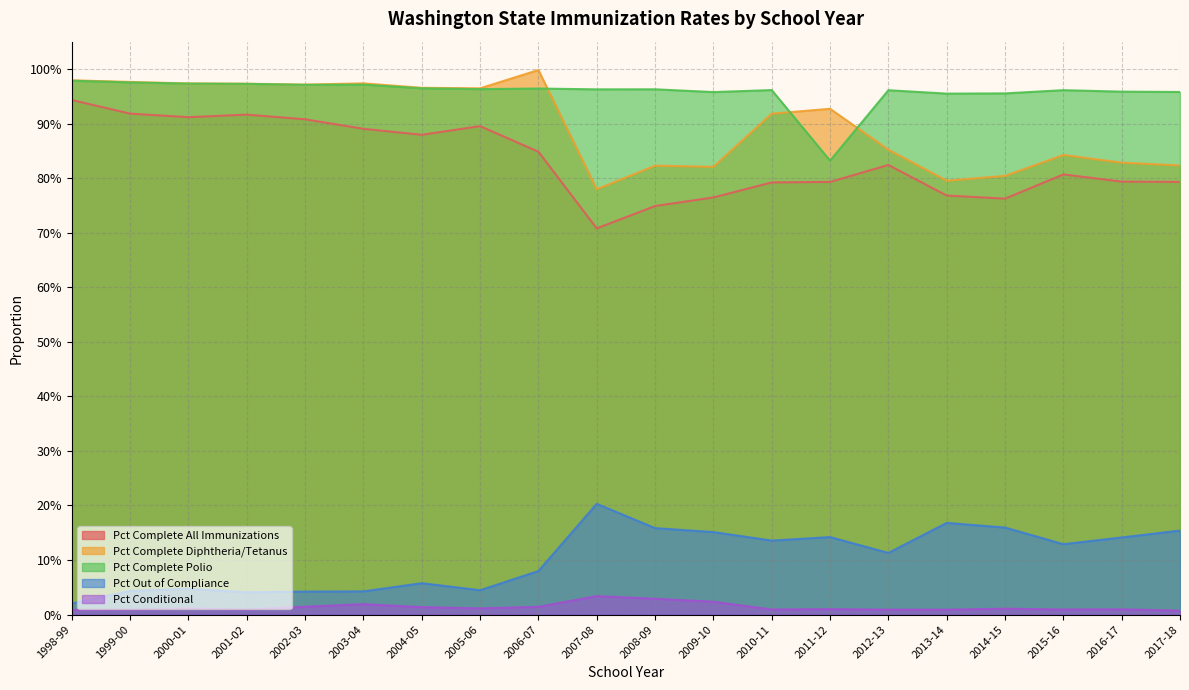

At which label does Pct Conditional reach its minimum?

2017-18